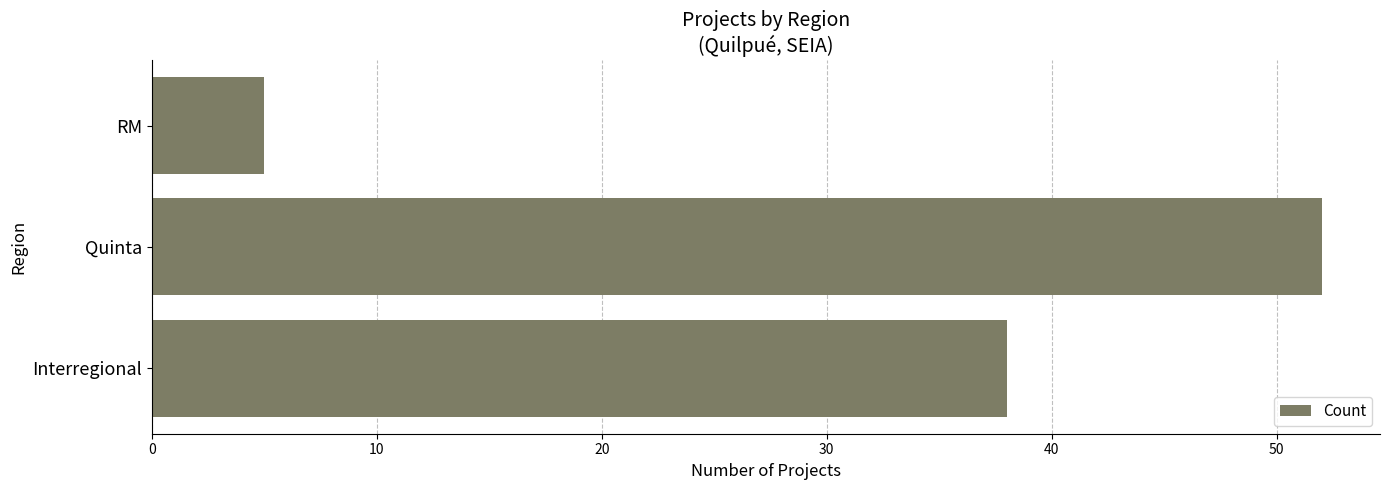

Which has a higher value, Interregional or RM?

Interregional